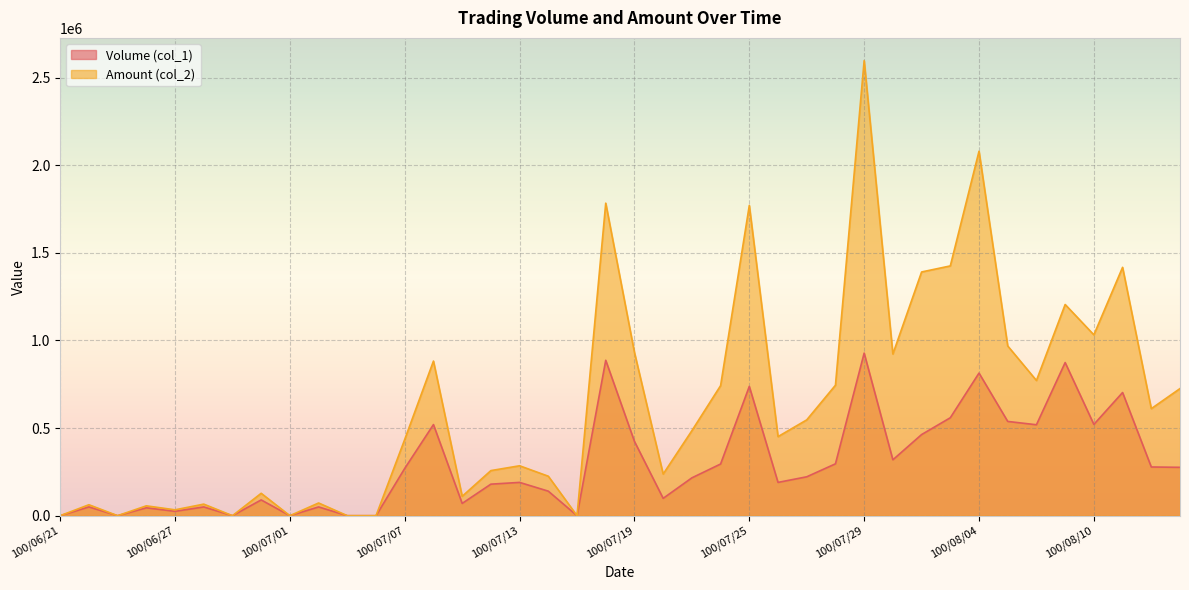

Where is Volume (col_1) nearest to the value 464000?

100/08/02